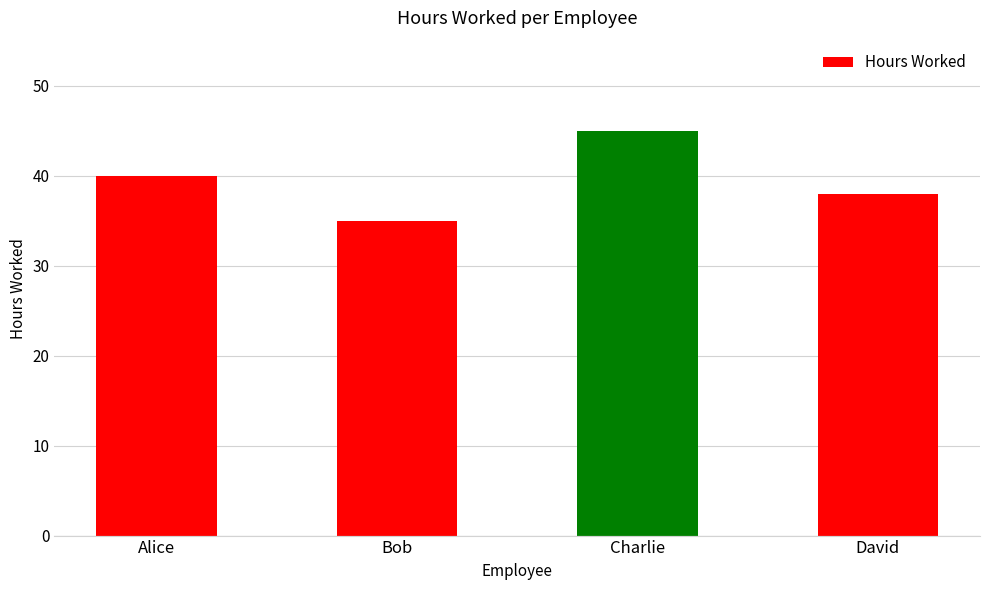

Rank the categories by value from highest to lowest.

Charlie, Alice, David, Bob